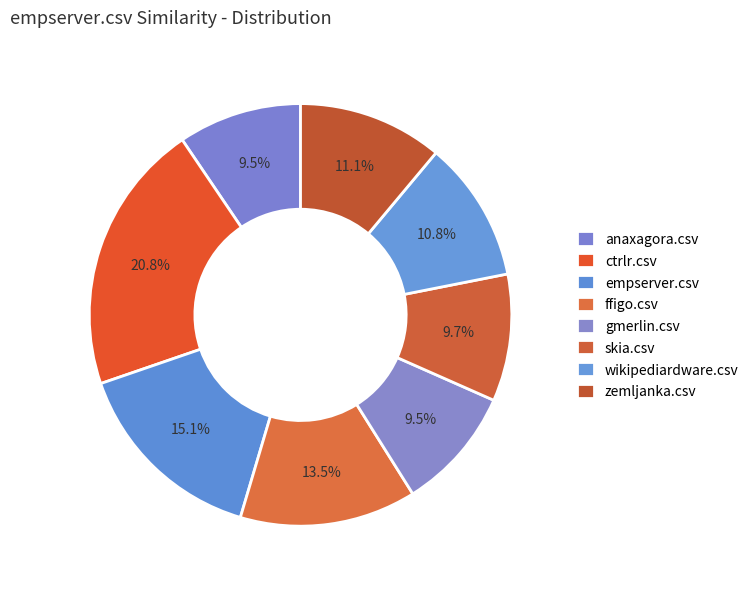

Count the number of slices in the pie.

8